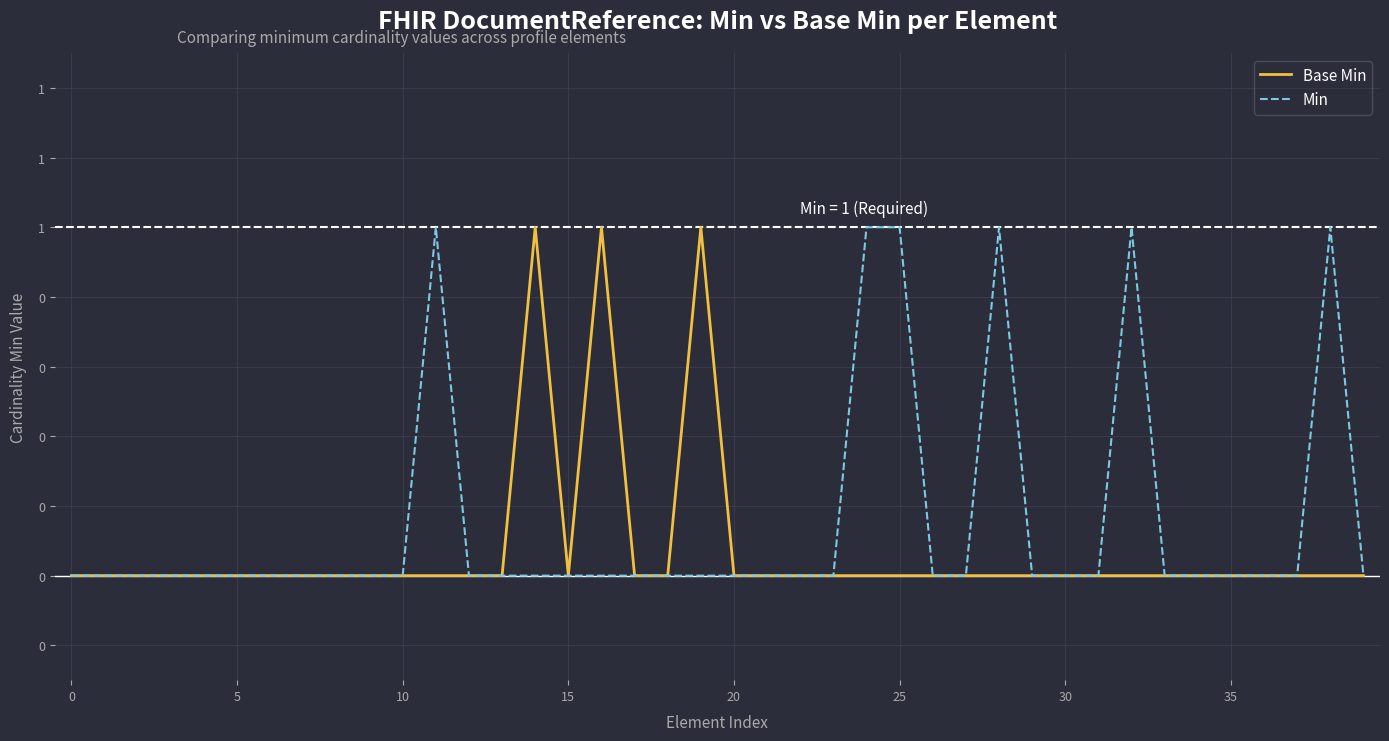

Rank the series by their average value, from lowest to highest.

Base Min, Min